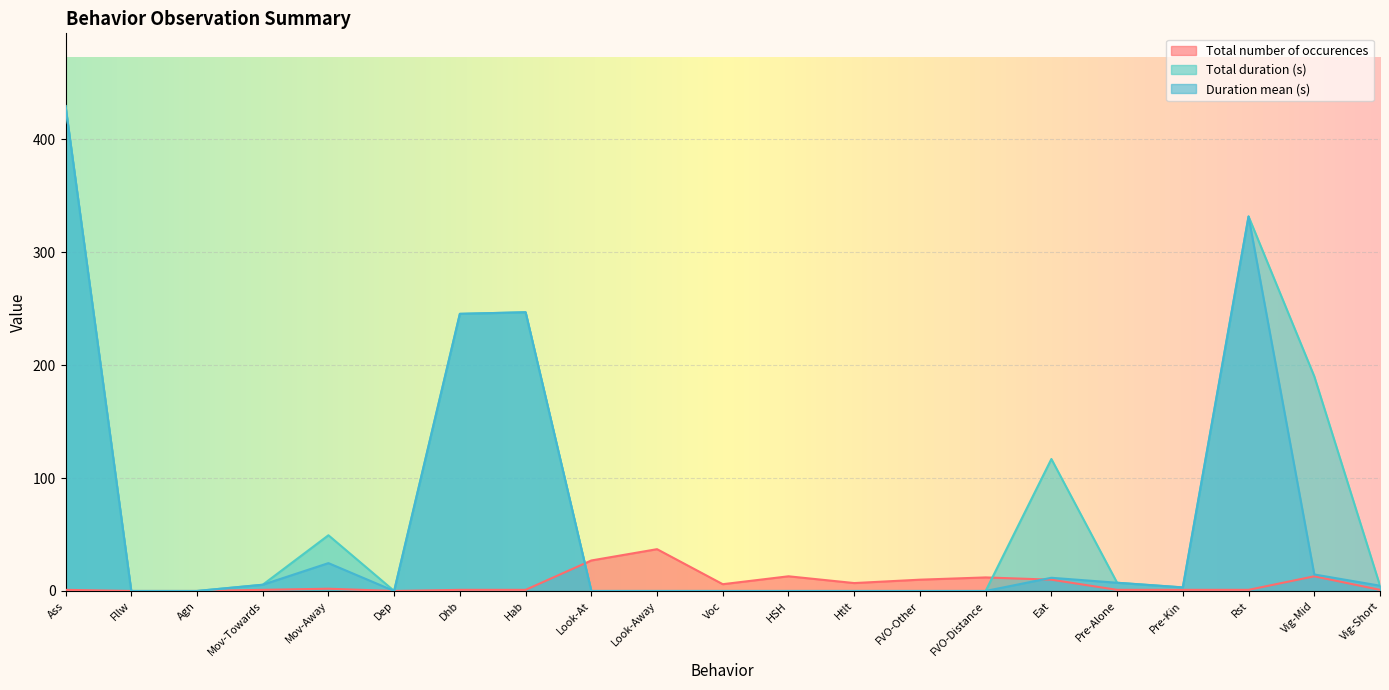

Reading left to right, list all the values displayed in this chart.

Total number of occurences: Ass=1.0	Fllw=0.0	Agn=0.0	Mov-Towards=1.0	Mov-Away=2.0	Dep=0.0	Dhb=1.0	Hab=1.0	Look-At=27.0	Look-Away=37.0	Voc=6.0	HSH=13.0	Htlt=7.0	FVO-Other=10.0	FVO-Distance=12.0	Eat=10.0	Pre-Alone=1.0	Pre-Kin=1.0	Rst=1.0	Vig-Mid=13.0	Vig-Short=1.0
Total duration (s): Ass=429.2	Fllw=0.0	Agn=0.0	Mov-Towards=5.5	Mov-Away=49.3	Dep=0.0	Dhb=245.3	Hab=246.7	Look-At=0.0	Look-Away=0.0	Voc=0.0	HSH=0.0	Htlt=0.0	FVO-Other=0.0	FVO-Distance=0.0	Eat=116.8	Pre-Alone=7.3	Pre-Kin=3.2	Rst=331.5	Vig-Mid=190.0	Vig-Short=4.7
Duration mean (s): Ass=429.2	Fllw=0.0	Agn=0.0	Mov-Towards=5.5	Mov-Away=24.7	Dep=0.0	Dhb=245.3	Hab=246.7	Look-At=0.0	Look-Away=0.0	Voc=0.0	HSH=0.0	Htlt=0.0	FVO-Other=0.0	FVO-Distance=0.0	Eat=11.7	Pre-Alone=7.3	Pre-Kin=3.2	Rst=331.5	Vig-Mid=14.6	Vig-Short=4.7